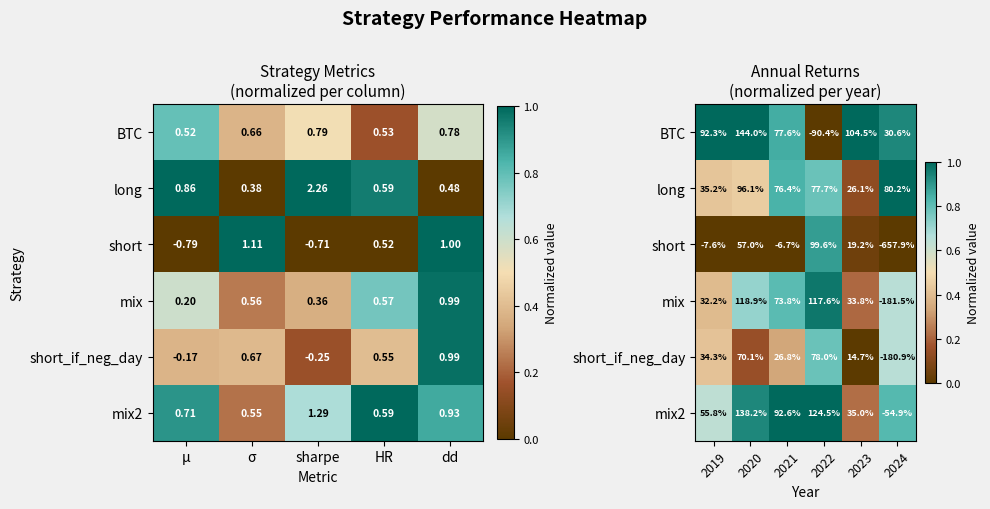

The value of short at 2021 is -0.6. True or false?

False